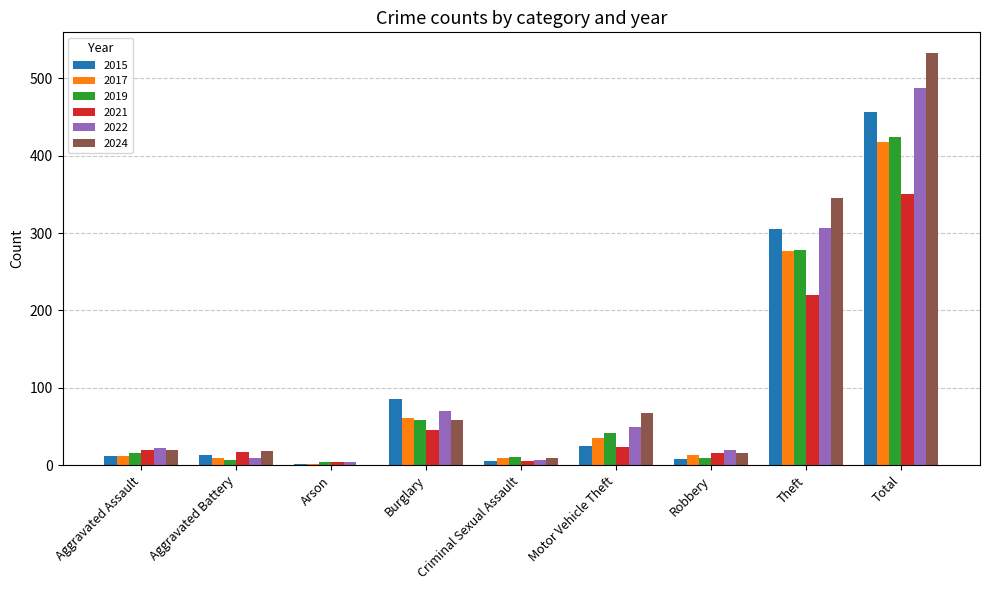

At which category is the sum across all series the highest?

Total